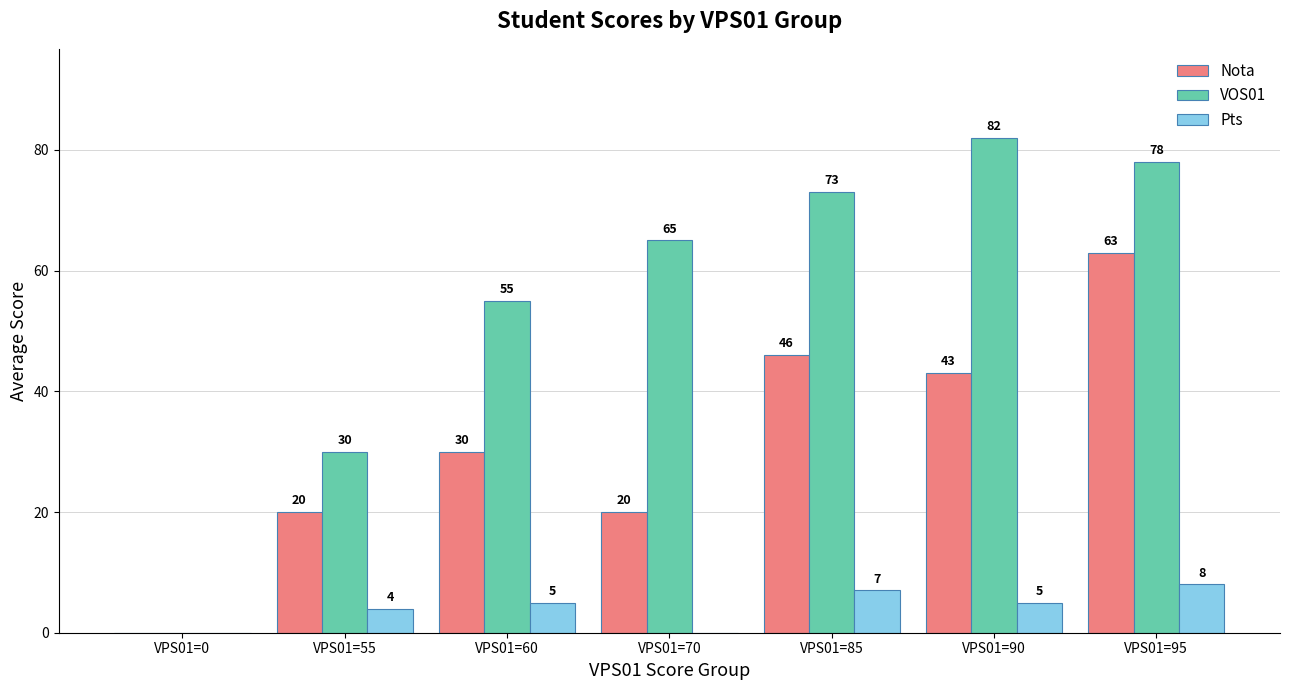

What is the maximum value shown in the chart?

82